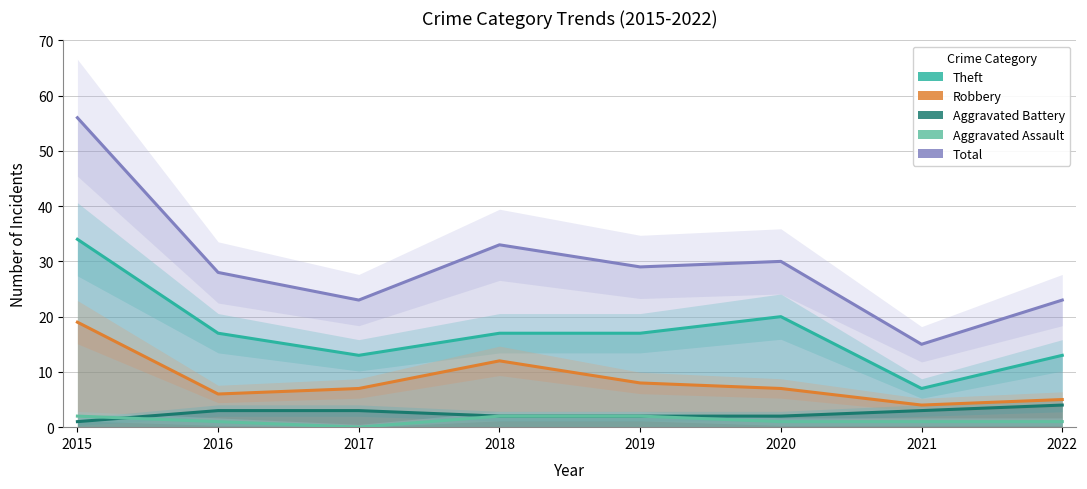

True or false: Aggravated Assault has more than 0 interior local peaks.

False